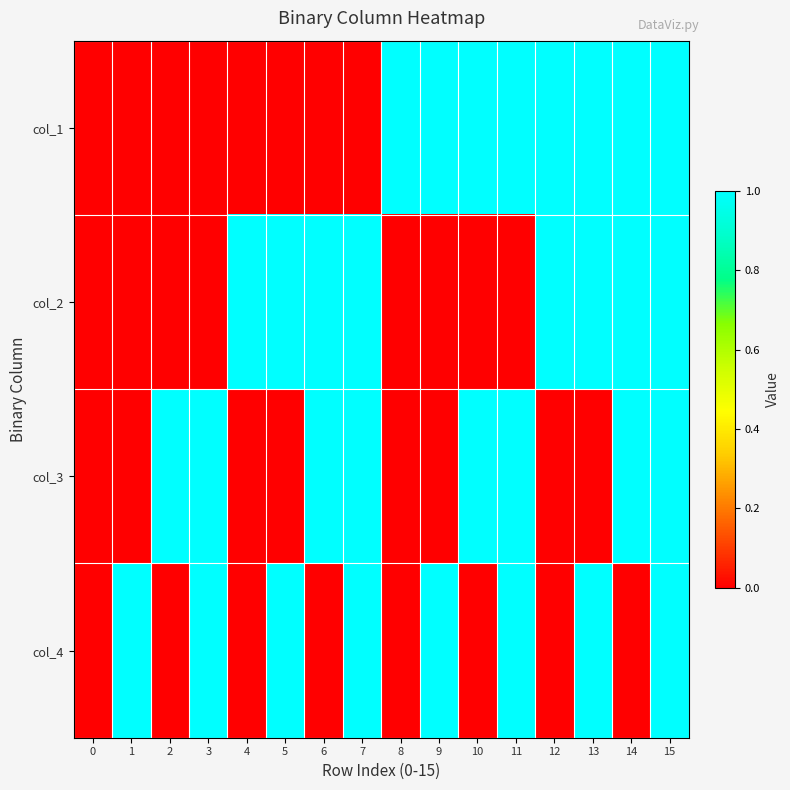

At 15, list the series in order from smallest to largest.

col_1, col_2, col_3, col_4